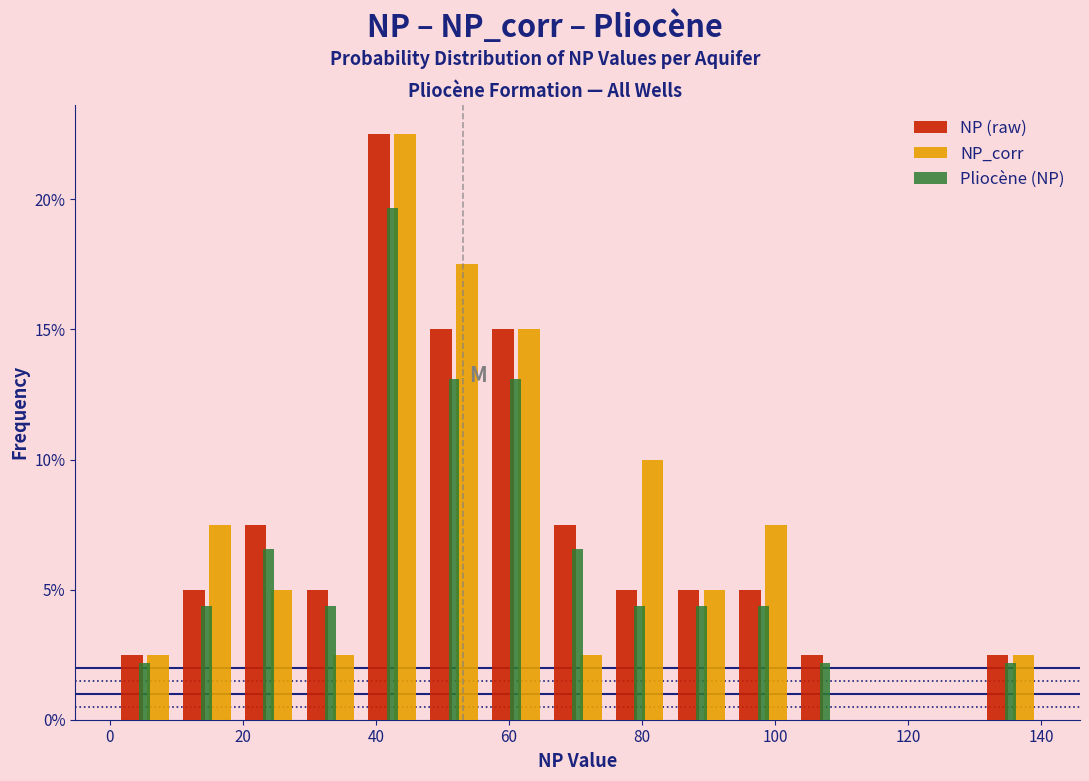

What is the height of the NP_corr bar covering 56 to 66 on the x-axis? Neither the bar edges nor the heights are printed on the chart, so give them approximately, as read against the axes.

15.0